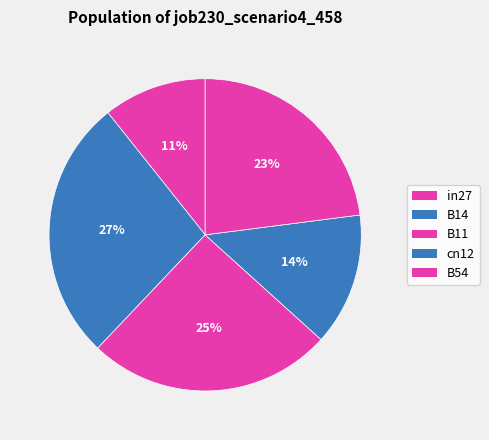

Do B11 and B54 together represent more than half of the pie?

No